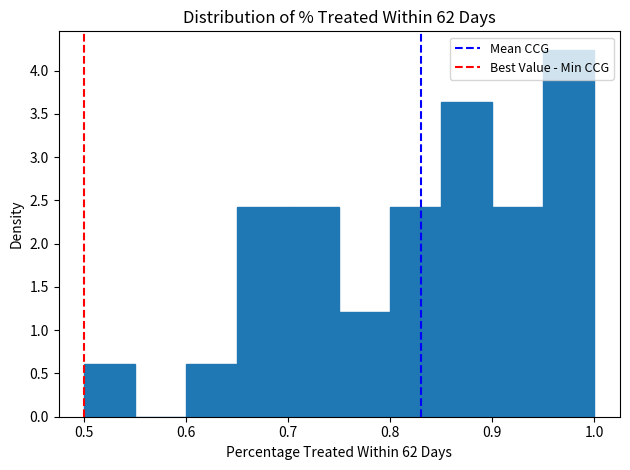

Reading left to right, list every bar in this chart as the range it spans on the x-axis followed by its height. The values are not printed on the chart, so give them approximately, as read against the axis.

0.50 to 0.55: 0.60
0.55 to 0.60: 0
0.60 to 0.65: 0.60
0.65 to 0.70: 2.40
0.70 to 0.75: 2.40
0.75 to 0.80: 1.20
0.80 to 0.85: 2.40
0.85 to 0.90: 3.65
0.90 to 0.95: 2.40
0.95 to 1.00: 4.25